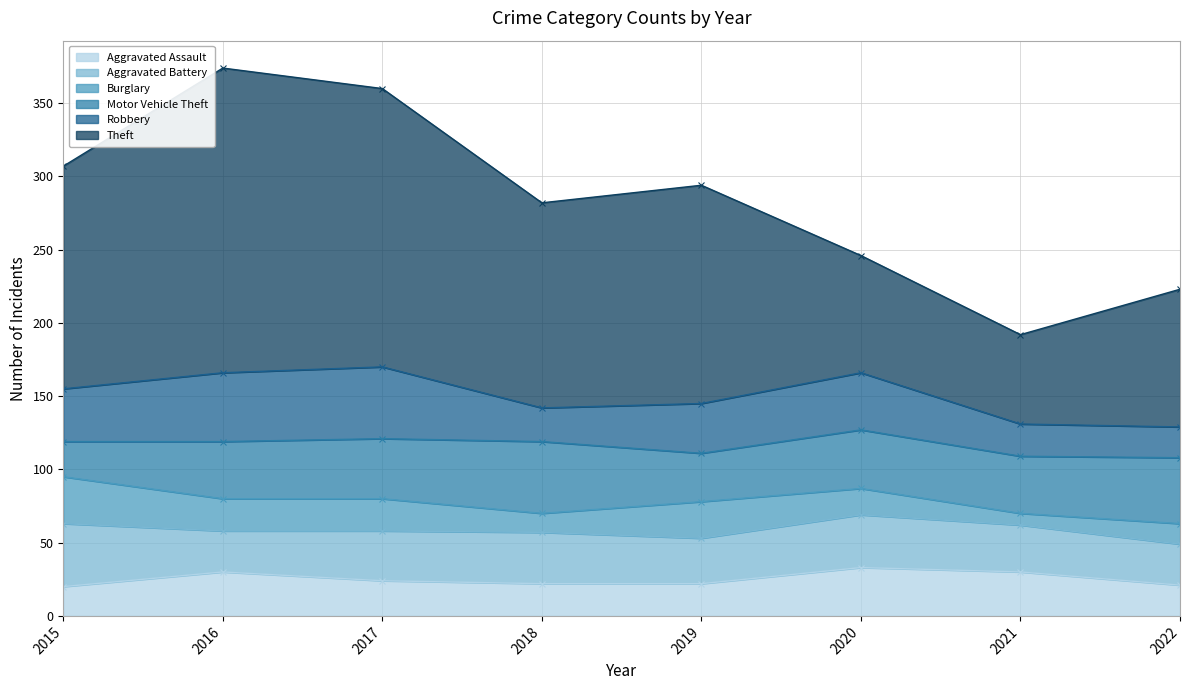

What are all the series names shown in the legend?

Aggravated Assault, Aggravated Battery, Burglary, Motor Vehicle Theft, Robbery, Theft